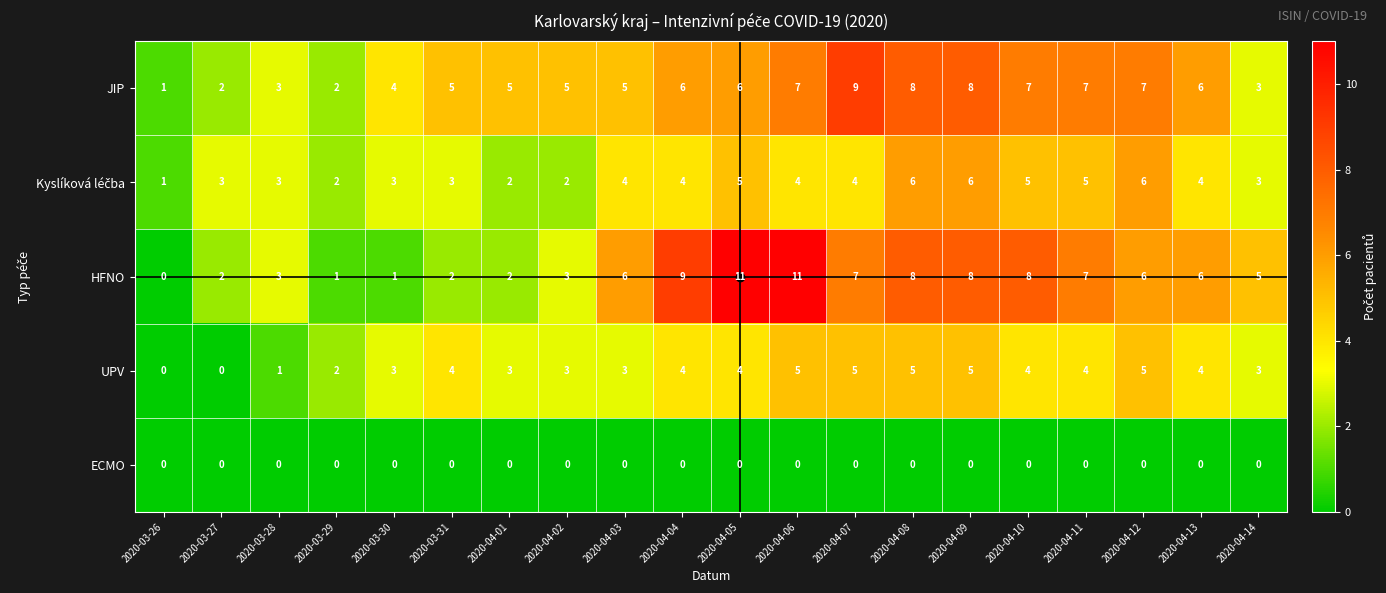

What is the difference between the second highest and second lowest values in the HFNO series?

10